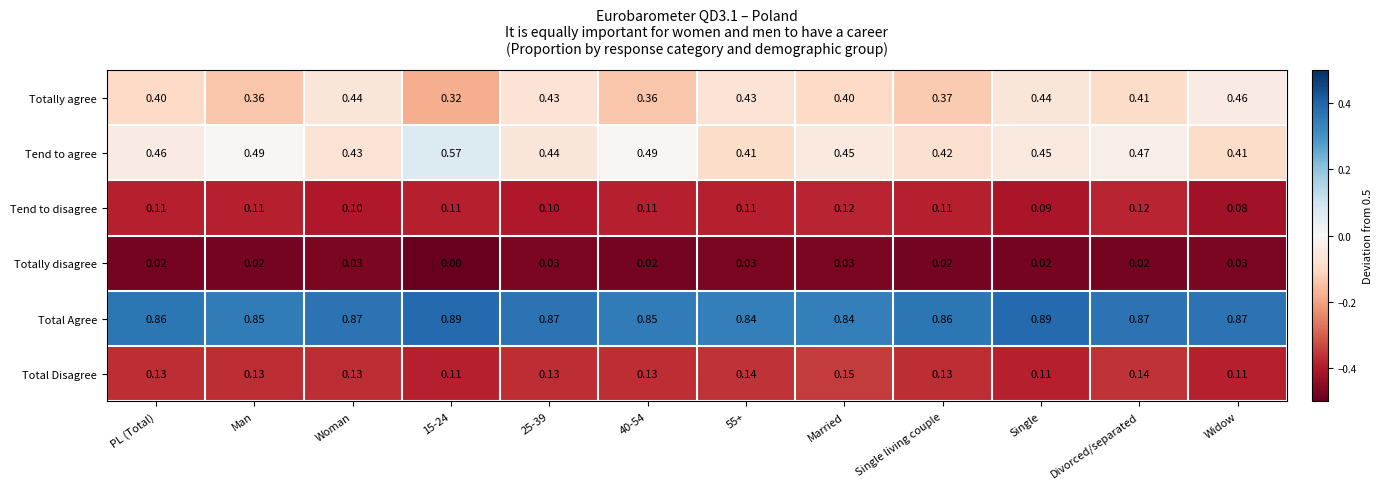

Which series has the widest spread of values?

Tend to agree